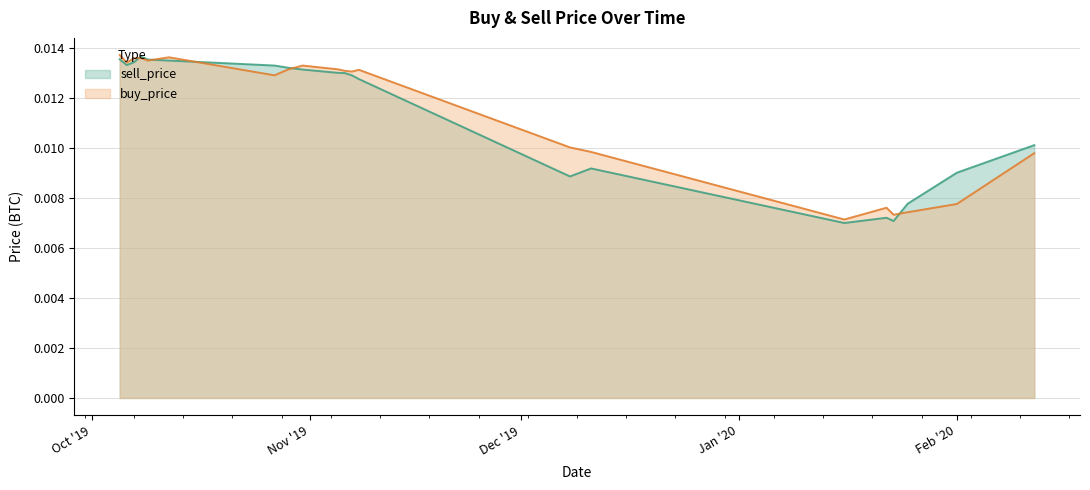

How many lines are shown in the chart?

2